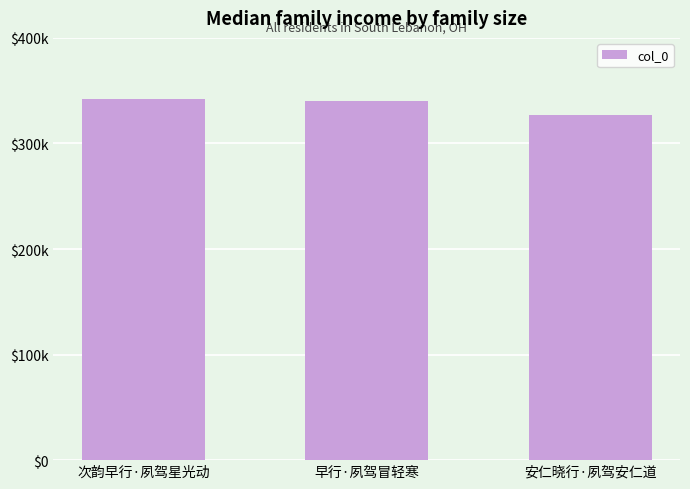

Which has a higher value, 次韵早行·夙驾星光动 or 安仁晓行·夙驾安仁道?

次韵早行·夙驾星光动